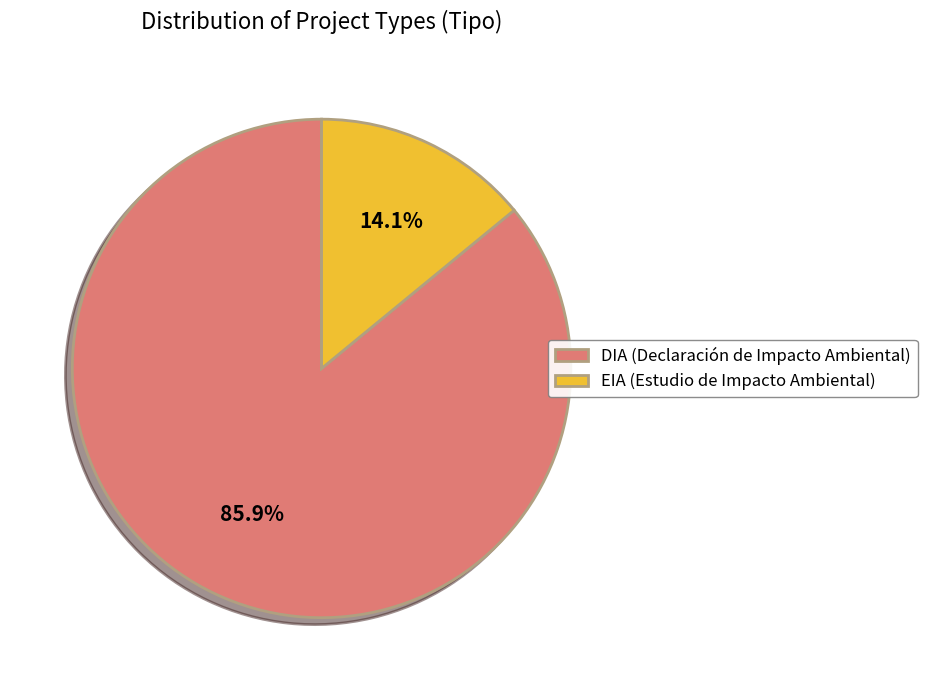

Is DIA the majority of the pie?

Yes